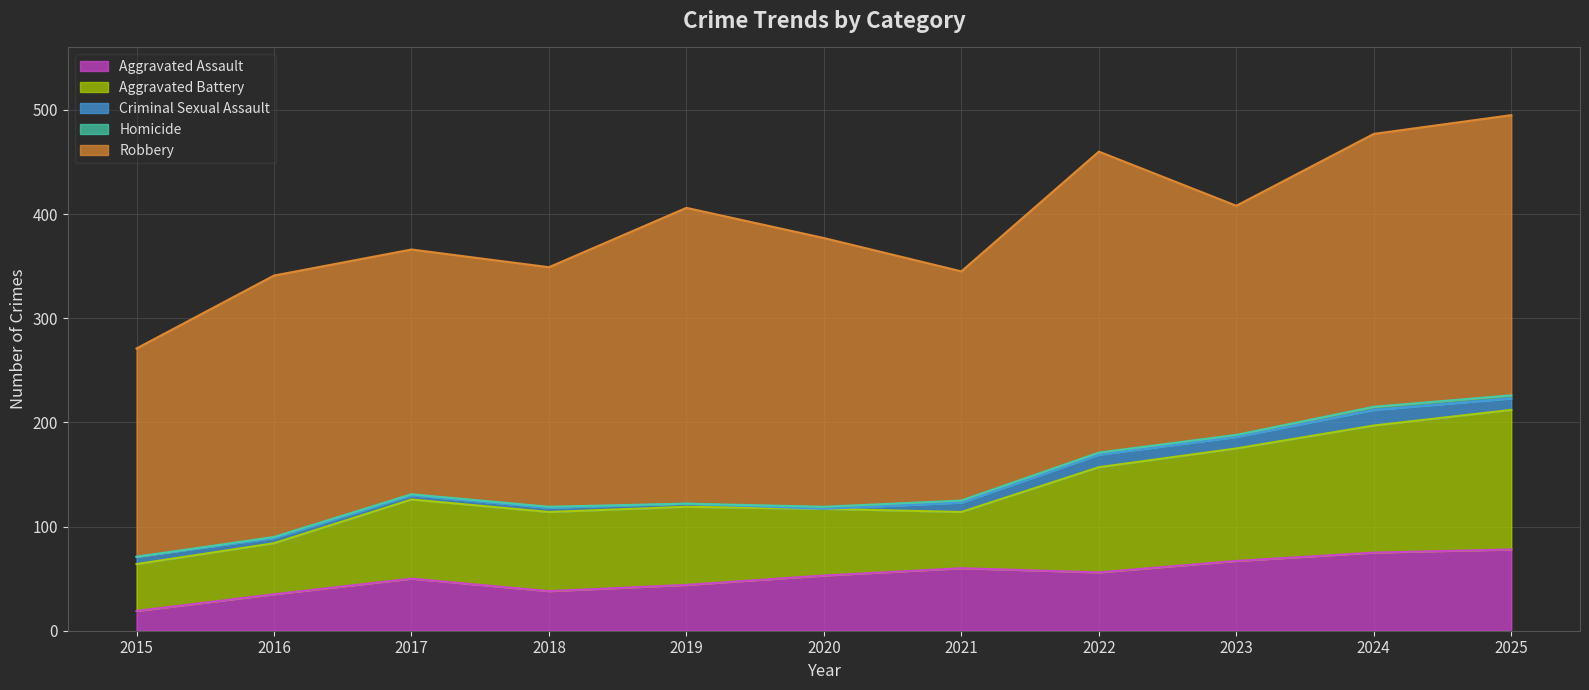

Reading left to right, transcribe all the data shown in this chart.

Aggravated Assault: 19	35	50	38	44	53	60	56	67	75	78
Aggravated Battery: 45	49	76	76	75	64	54	101	108	122	134
Criminal Sexual Assault: 7	5	4	4	3	0	9	12	11	15	11
Homicide: 0	1	1	1	0	2	2	2	2	3	3
Robbery: 200	251	235	230	284	258	220	289	220	262	269